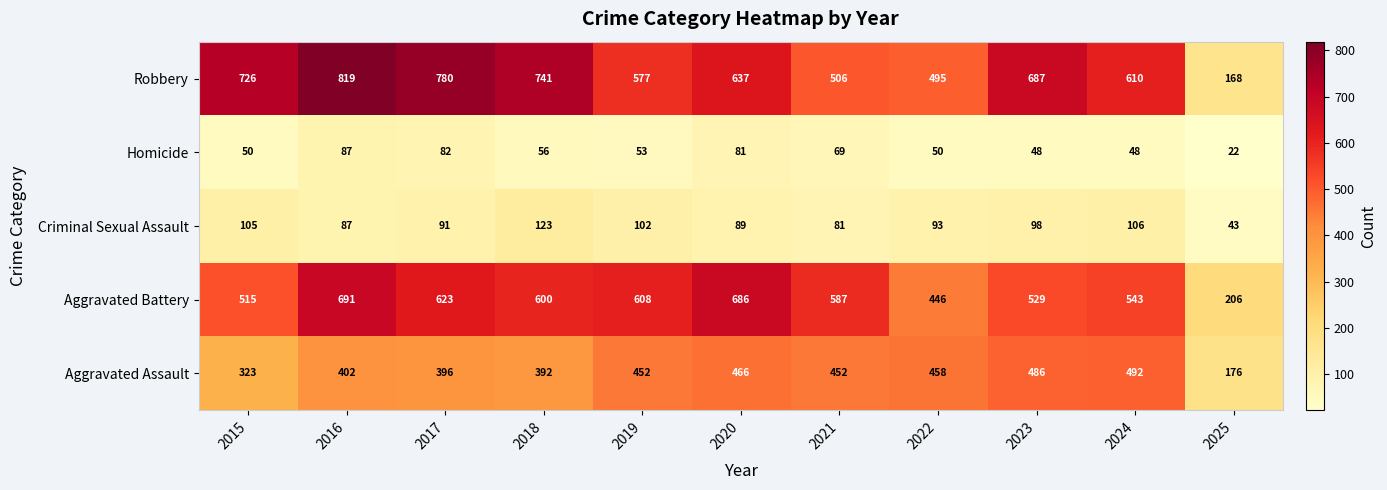

What is the average value of the Aggravated Battery series?

549